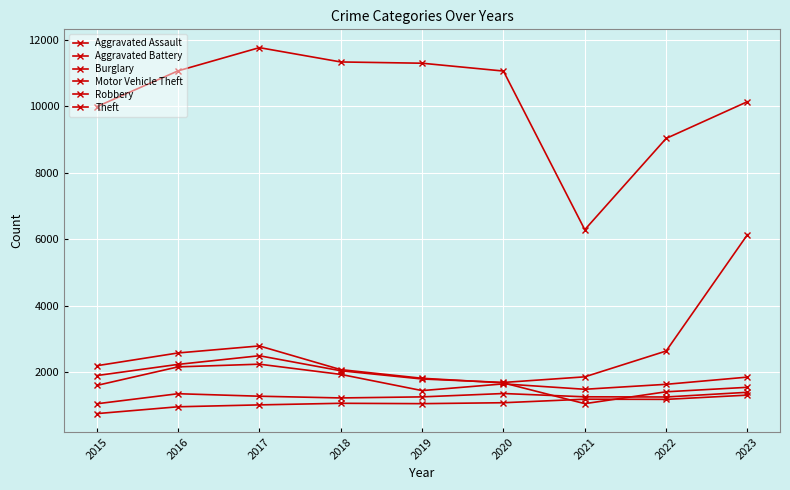

The value of Burglary at 2018 is 507. True or false?

False